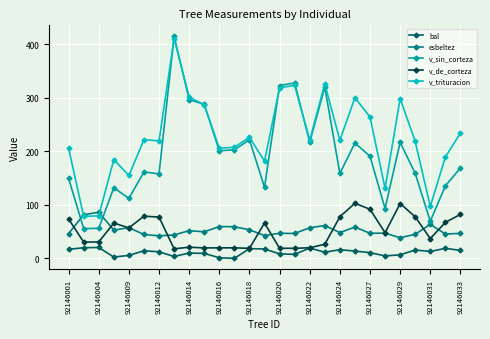

Is this an area chart (filled region under the line)?

No